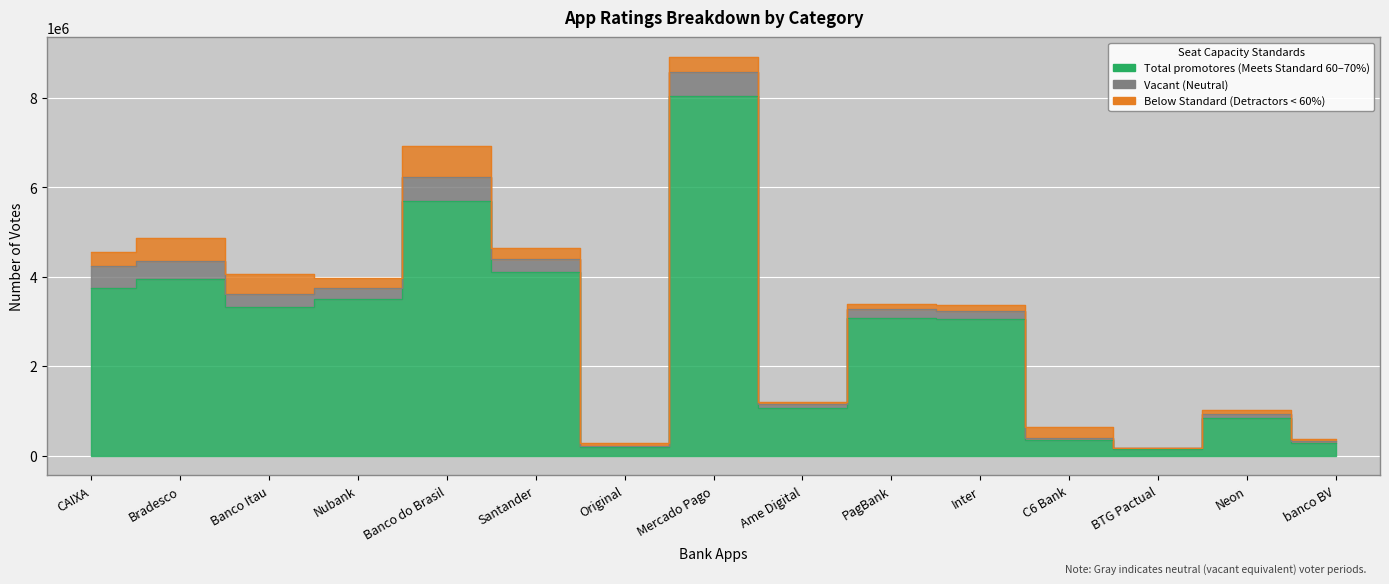

What is the approximate value of Total promotores at Bradesco, to the nearest 50?

3949200